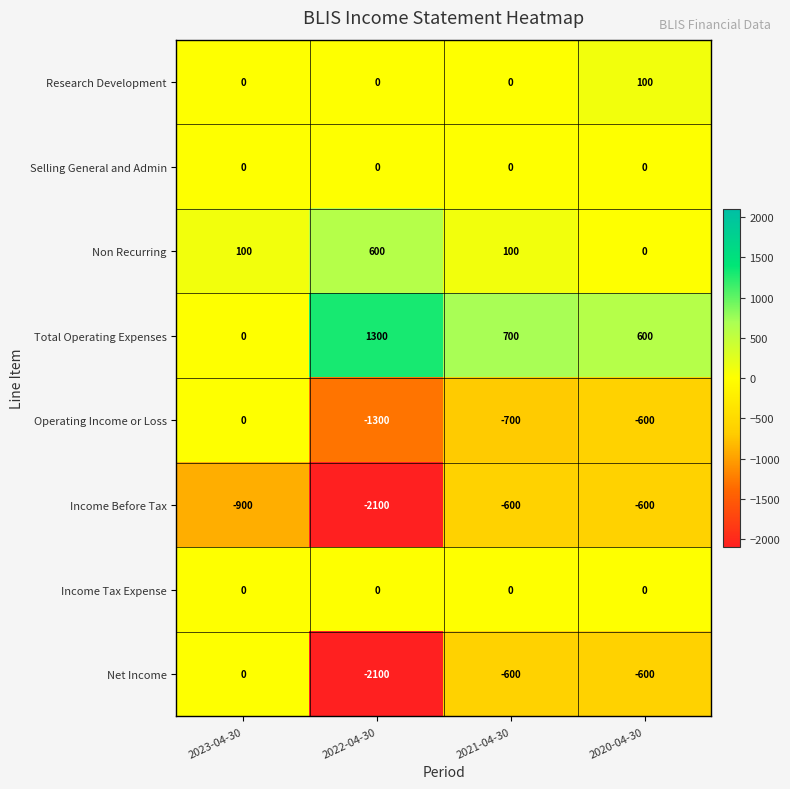

Which series has the largest range (max minus min)?

Net Income